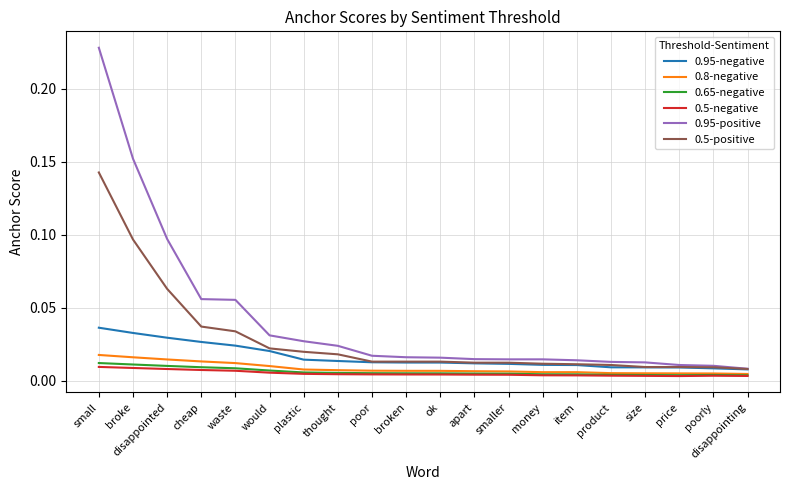

True or false: 0.5-negative and 0.95-positive cross at least once.

False